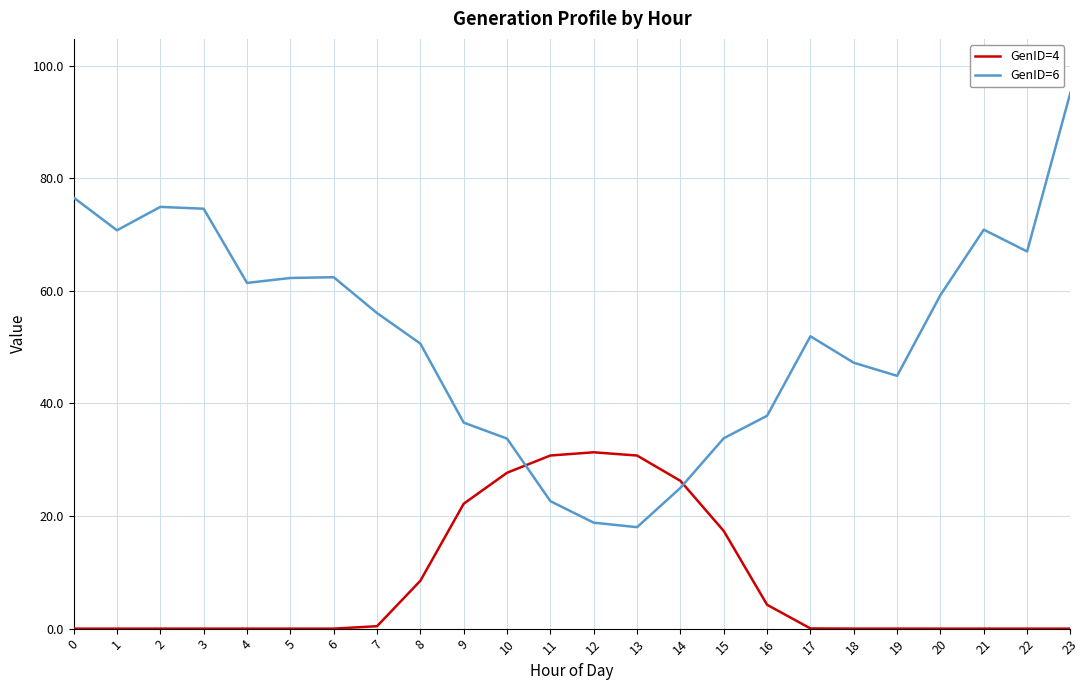

How many values in the GenID=6 series exceed 56?

12